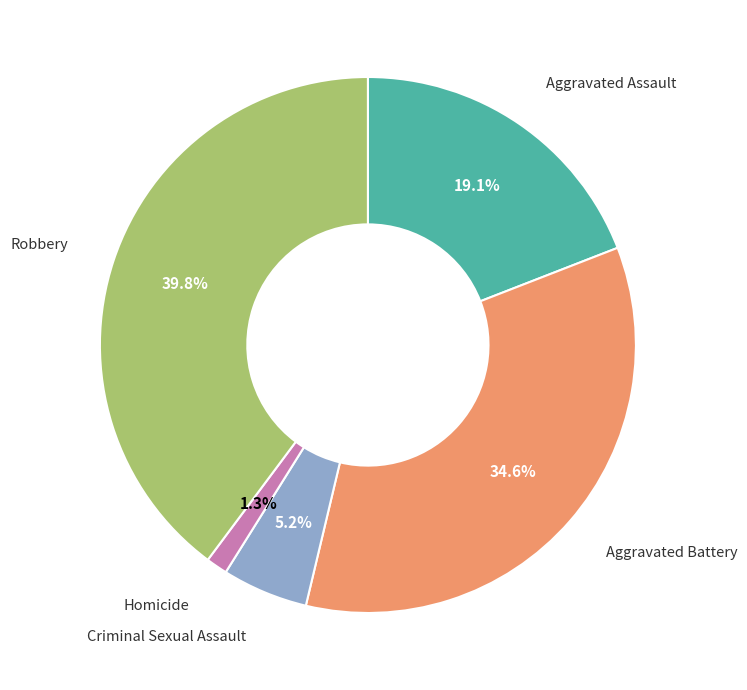

Is there a majority slice in this chart?

No